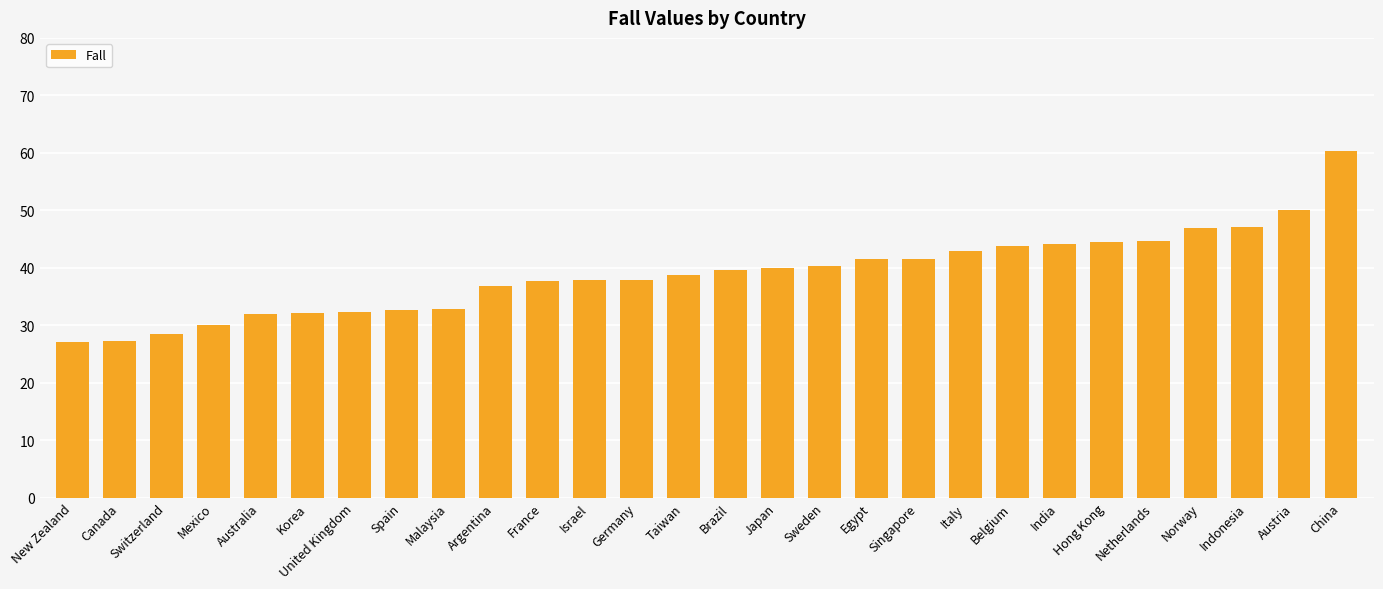

What is the value of the 2nd bar from the left?

27.3